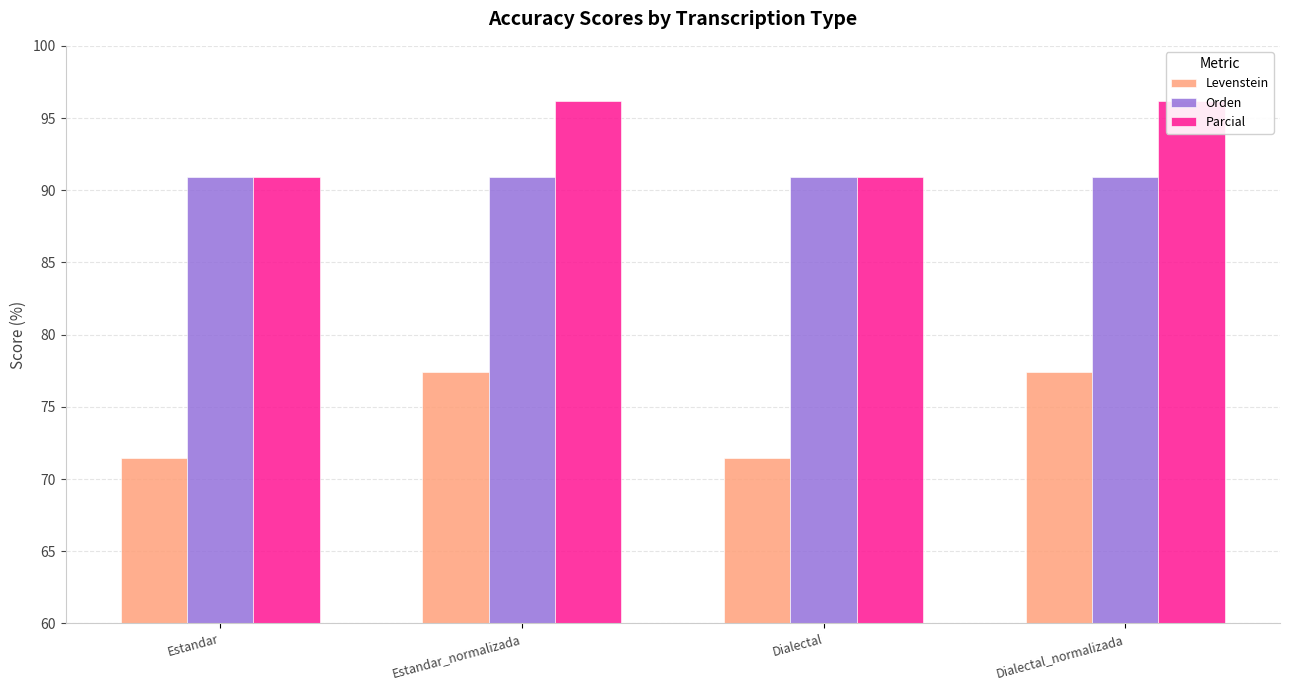

What is the spread (max minus min) of values at Estandar_normalizada?

18.7